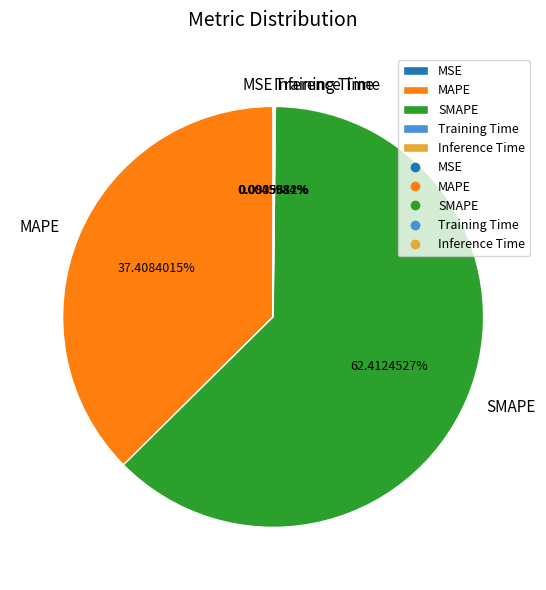

Which category has the biggest portion of the pie?

SMAPE